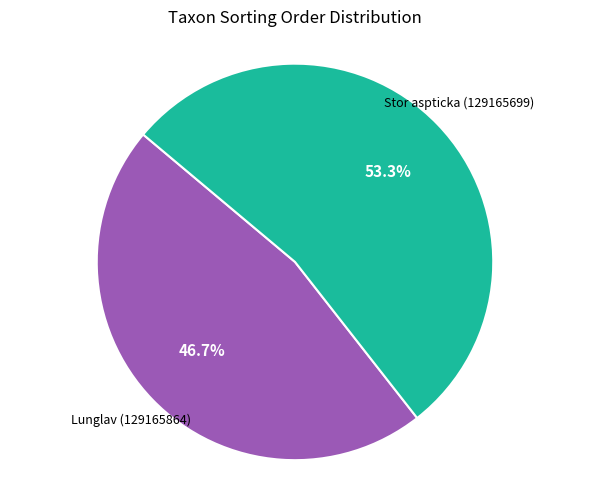

Does any single category account for the majority?

Yes